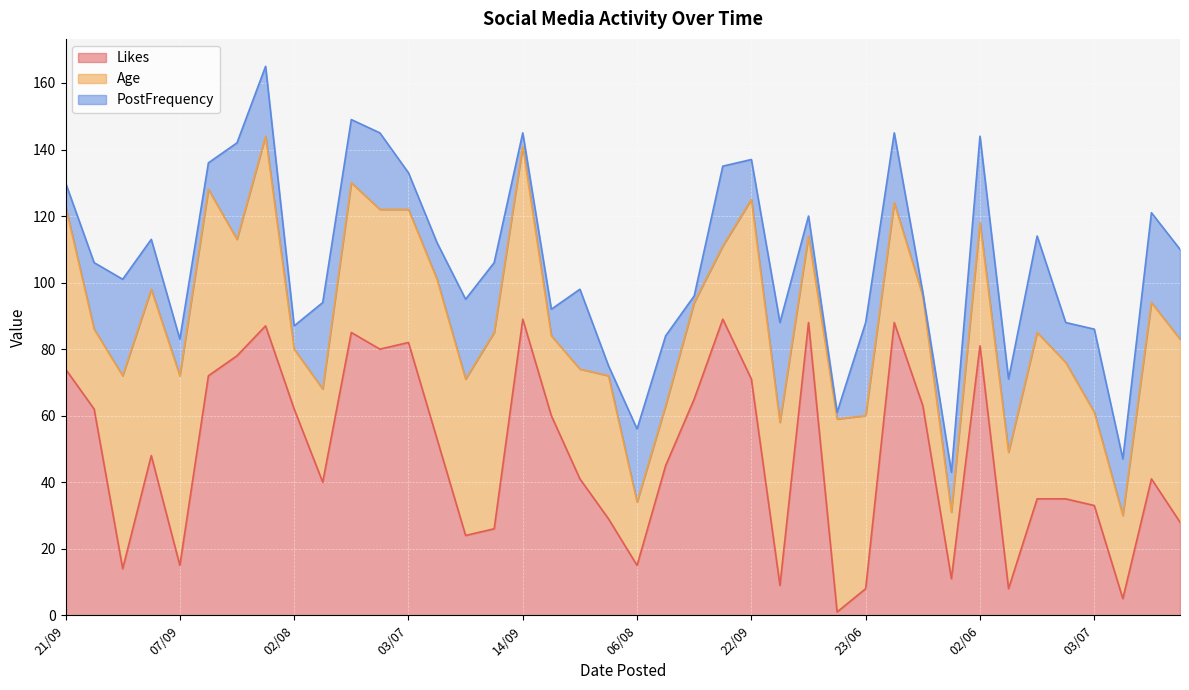

Reading right to left, transcribe all the data shown in this chart.

Likes: 26/09=28	13/07=41	09/06=5	03/07=33	12/09=35	17/06=35	29/08=8	02/06=81	14/09=11	27/06=63	05/08=88	23/06=8	25/08=1	17/07=88	02/07=9	22/09=71	24/06=89	16/07=65	12/09=45	06/08=15	28/07=29	24/07=41	03/09=60	14/09=89	25/06=26	18/06=24	06/08=53	03/07=82	26/08=80	02/07=85	24/08=40	02/08=62	24/09=87	05/09=78	30/07=72	07/09=15	03/09=48	23/07=14	16/07=62	21/09=74
Age: 26/09=55	13/07=53	09/06=25	03/07=28	12/09=41	17/06=50	29/08=41	02/06=37	14/09=20	27/06=33	05/08=36	23/06=52	25/08=58	17/07=26	02/07=49	22/09=54	24/06=22	16/07=29	12/09=18	06/08=19	28/07=43	24/07=33	03/09=24	14/09=52	25/06=59	18/06=47	06/08=48	03/07=40	26/08=42	02/07=45	24/08=28	02/08=18	24/09=57	05/09=35	30/07=56	07/09=57	03/09=50	23/07=58	16/07=24	21/09=49
PostFrequency: 26/09=27	13/07=27	09/06=17	03/07=25	12/09=12	17/06=29	29/08=22	02/06=26	14/09=12	27/06=1	05/08=21	23/06=28	25/08=2	17/07=6	02/07=30	22/09=12	24/06=24	16/07=2	12/09=21	06/08=22	28/07=3	24/07=24	03/09=8	14/09=4	25/06=21	18/06=24	06/08=11	03/07=11	26/08=23	02/07=19	24/08=26	02/08=7	24/09=21	05/09=29	30/07=8	07/09=11	03/09=15	23/07=29	16/07=20	21/09=7